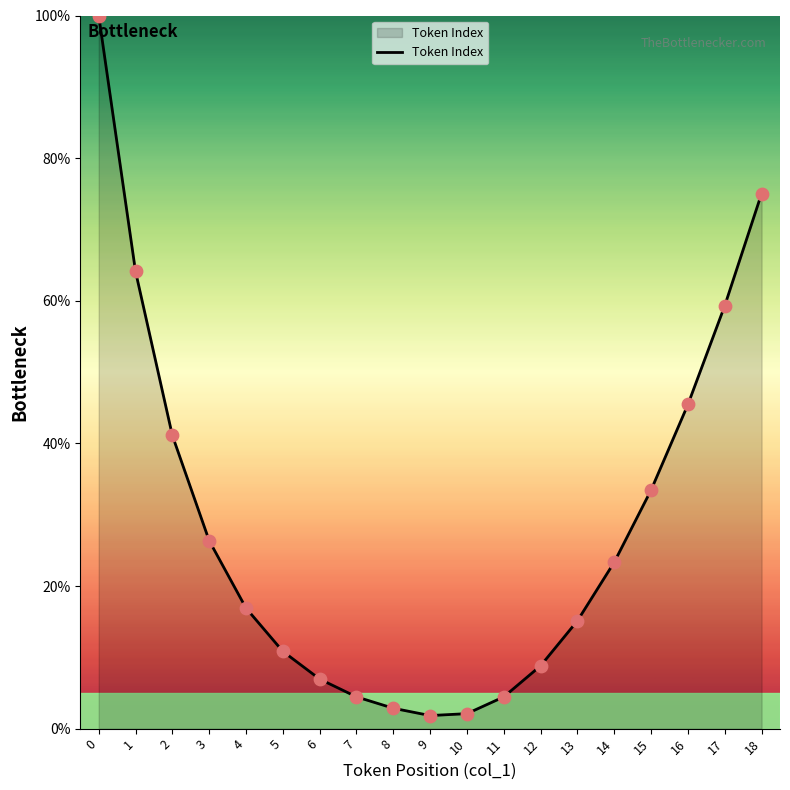

What is the change in value from 1 to 7?

-59.7